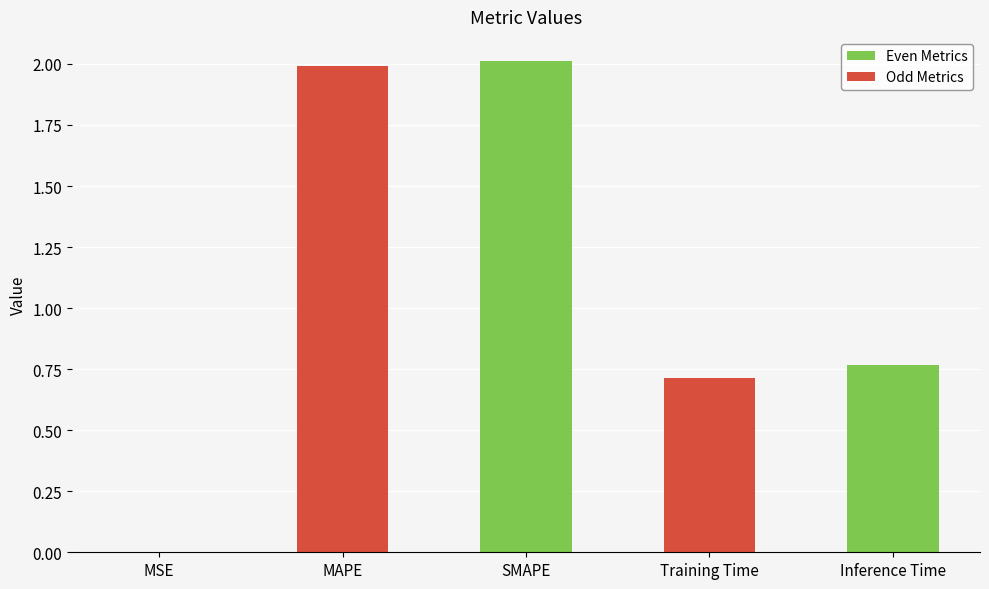

Reading left to right, extract all data points from this chart.

MSE=0.0	MAPE=2.0	SMAPE=2.0	Training Time=0.7	Inference Time=0.8